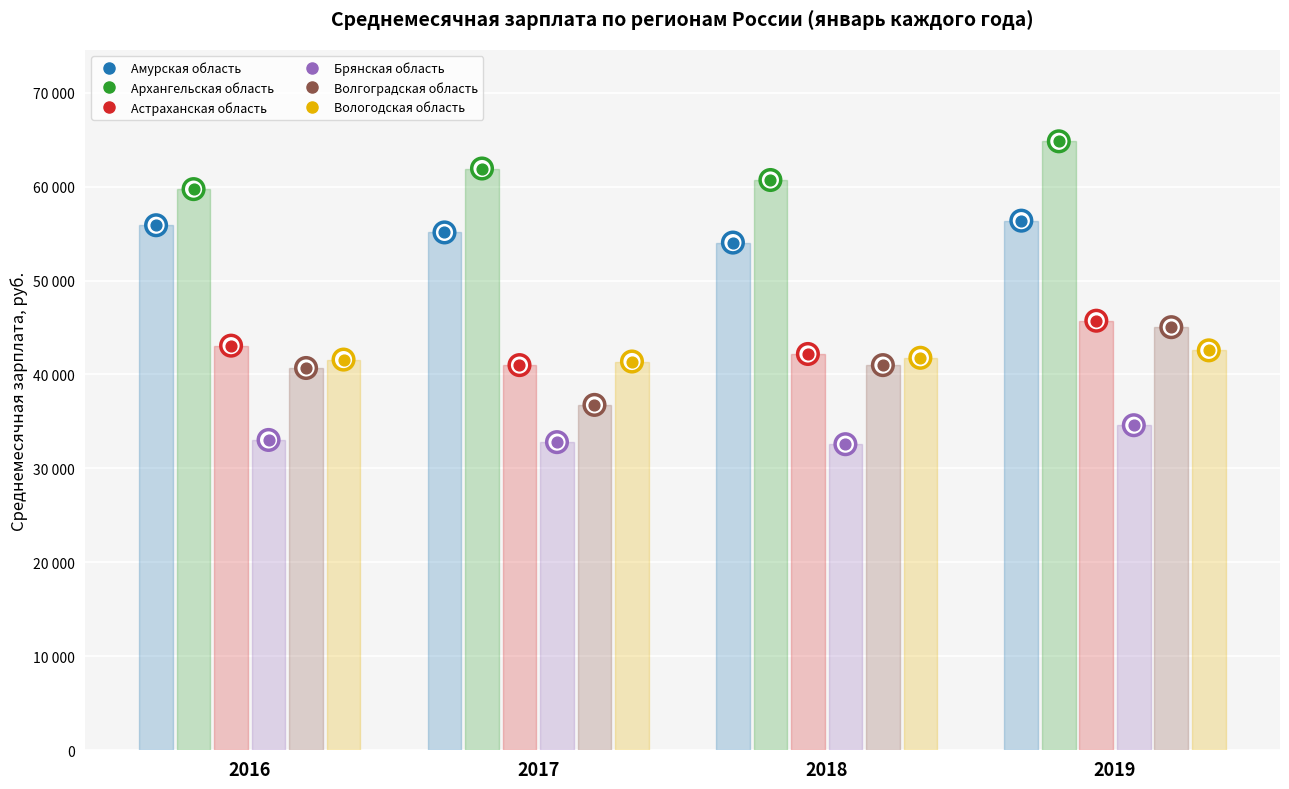

At which category is the sum across all series the highest?

2019